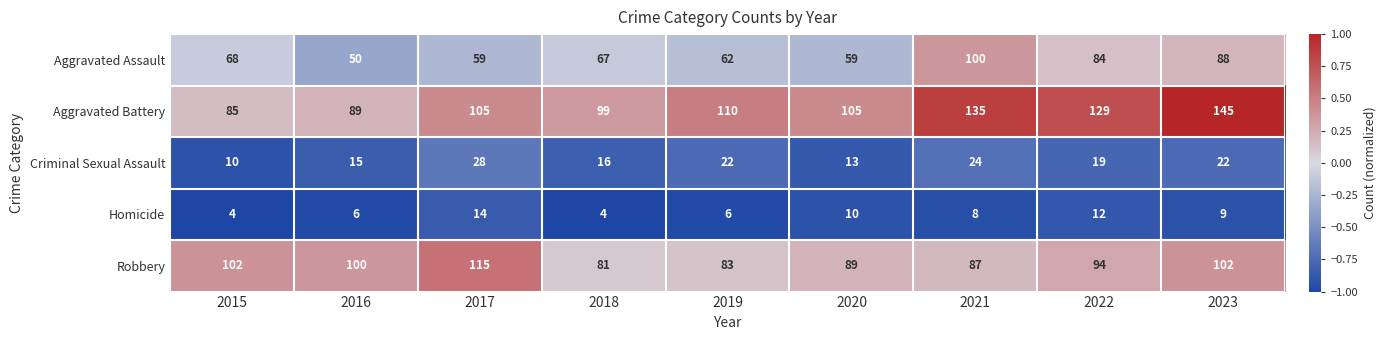

The Aggravated Assault series shows 67 at 2018. True or false?

True